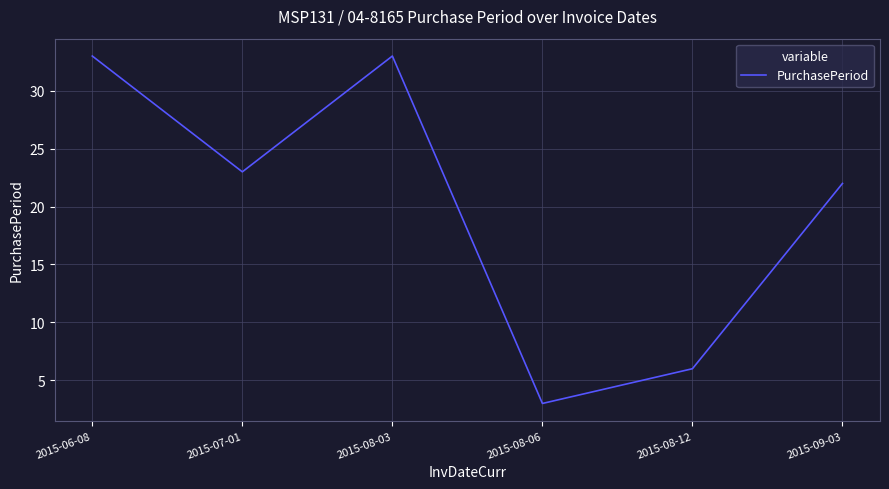

True or false: the data has more than 2 interior local peaks.

False